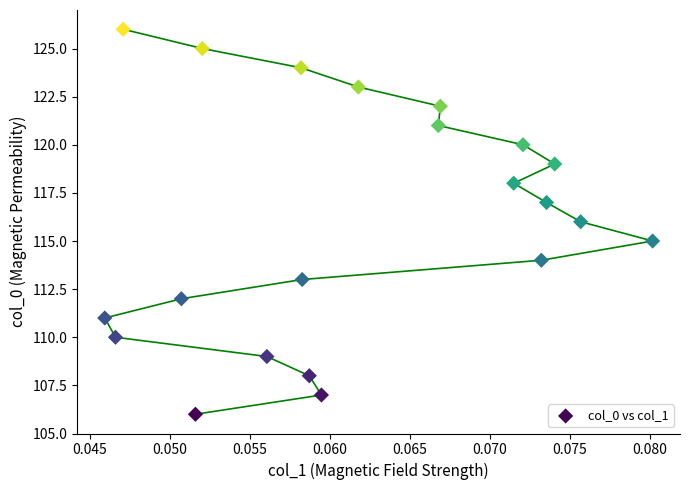

What is the range of Y values (max minus min)?

20